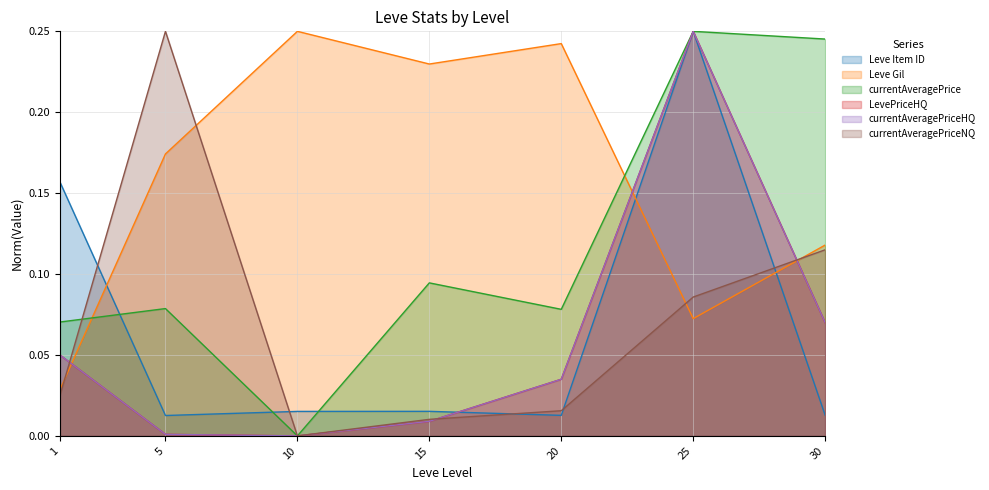

Which series changed the most between 10 and 20?

currentAveragePrice